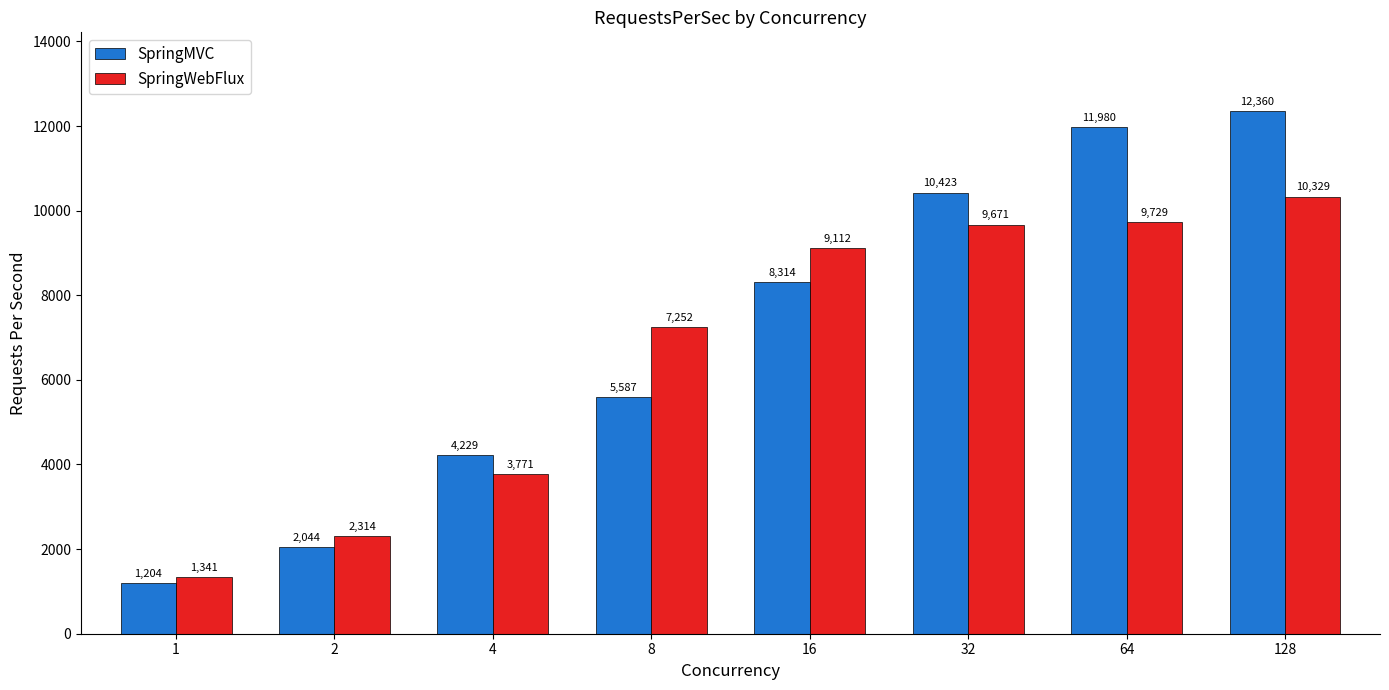

Is the value of SpringWebFlux at 8 greater than the value of SpringMVC at 4?

Yes